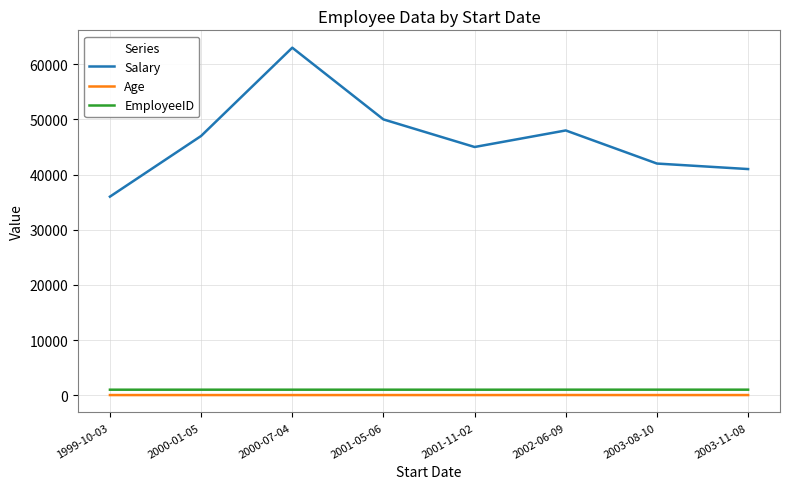

What position from the left is 2000-01-05?

2